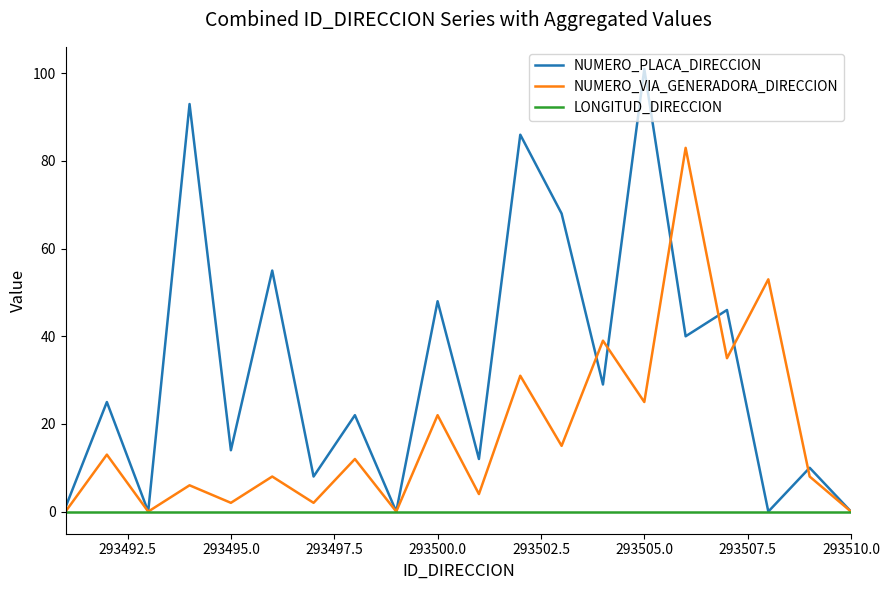

Which series has the largest total across all categories?

NUMERO_PLACA_DIRECCION